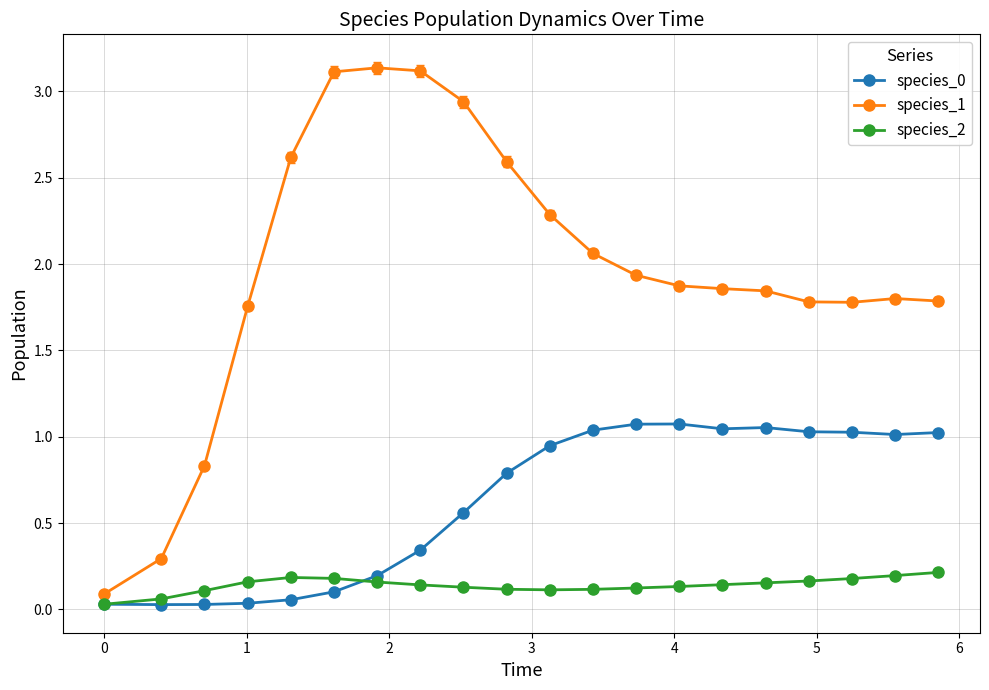

True or false: species_2 has more than 0 interior local peaks.

True